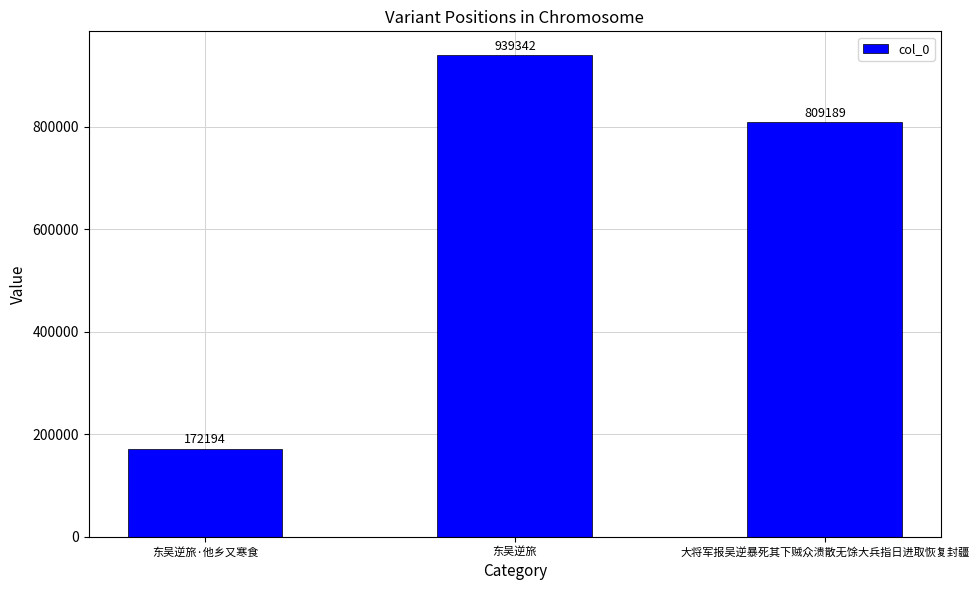

Reading right to left, list all the values displayed in this chart.

大将军报吴逆暴死其下贼众溃散无馀大兵指日进取恢复封疆=809189	东吴逆旅=939342	东吴逆旅·他乡又寒食=172194